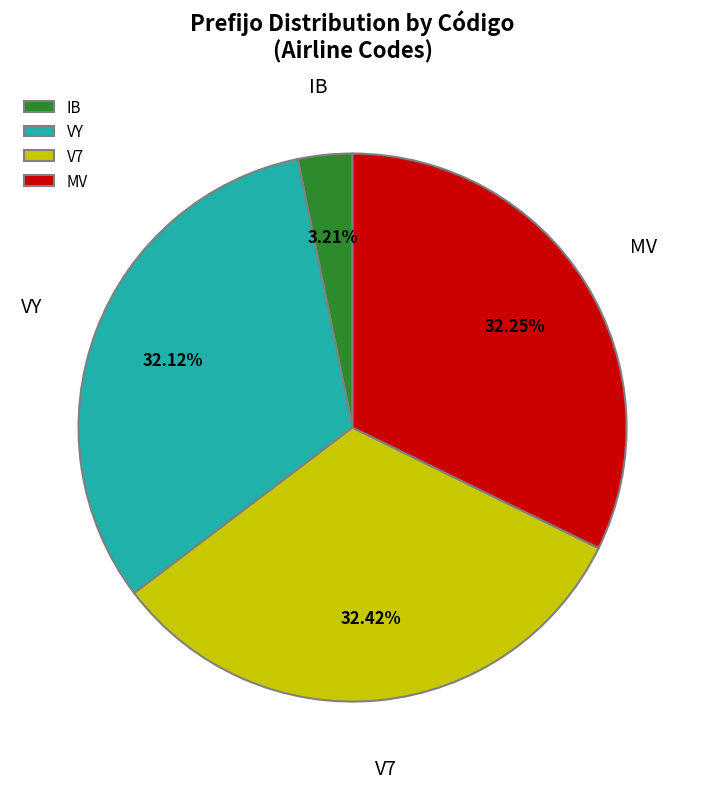

What is the total percentage of IB and MV?

35.5%